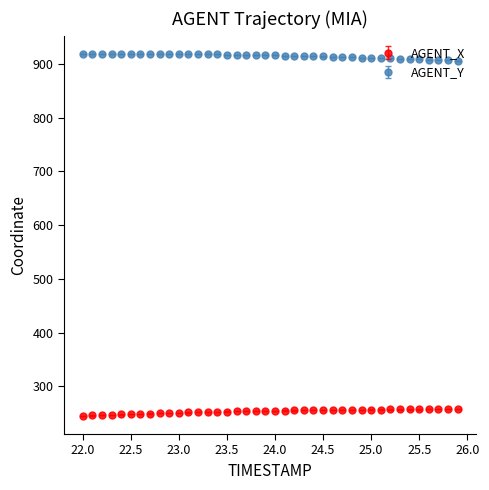

Which series has the largest total across all categories?

AGENT_Y